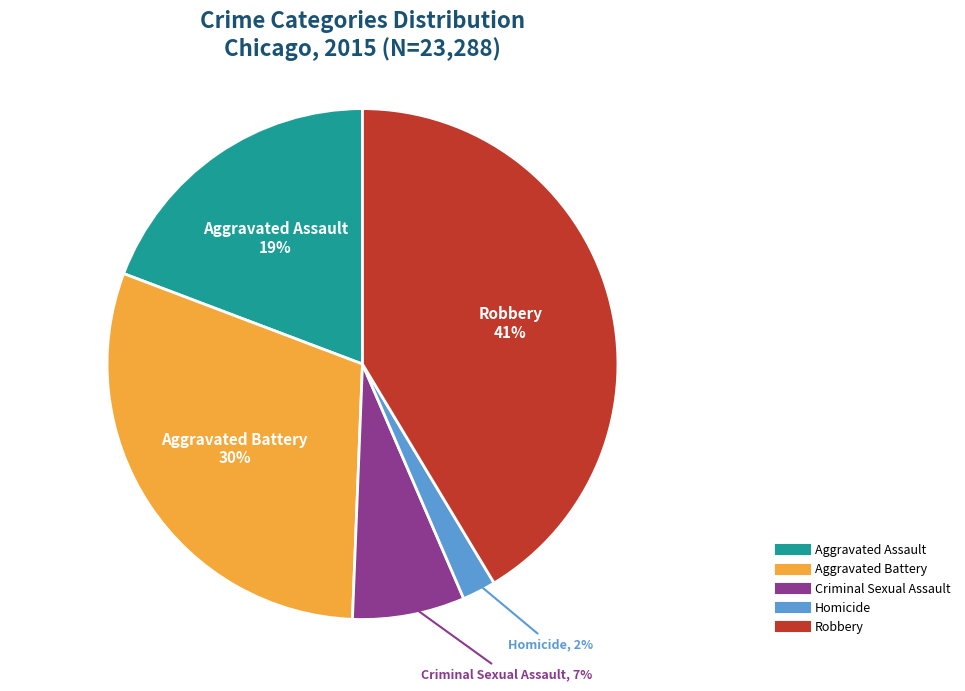

What is the largest slice in the pie chart?

Robbery